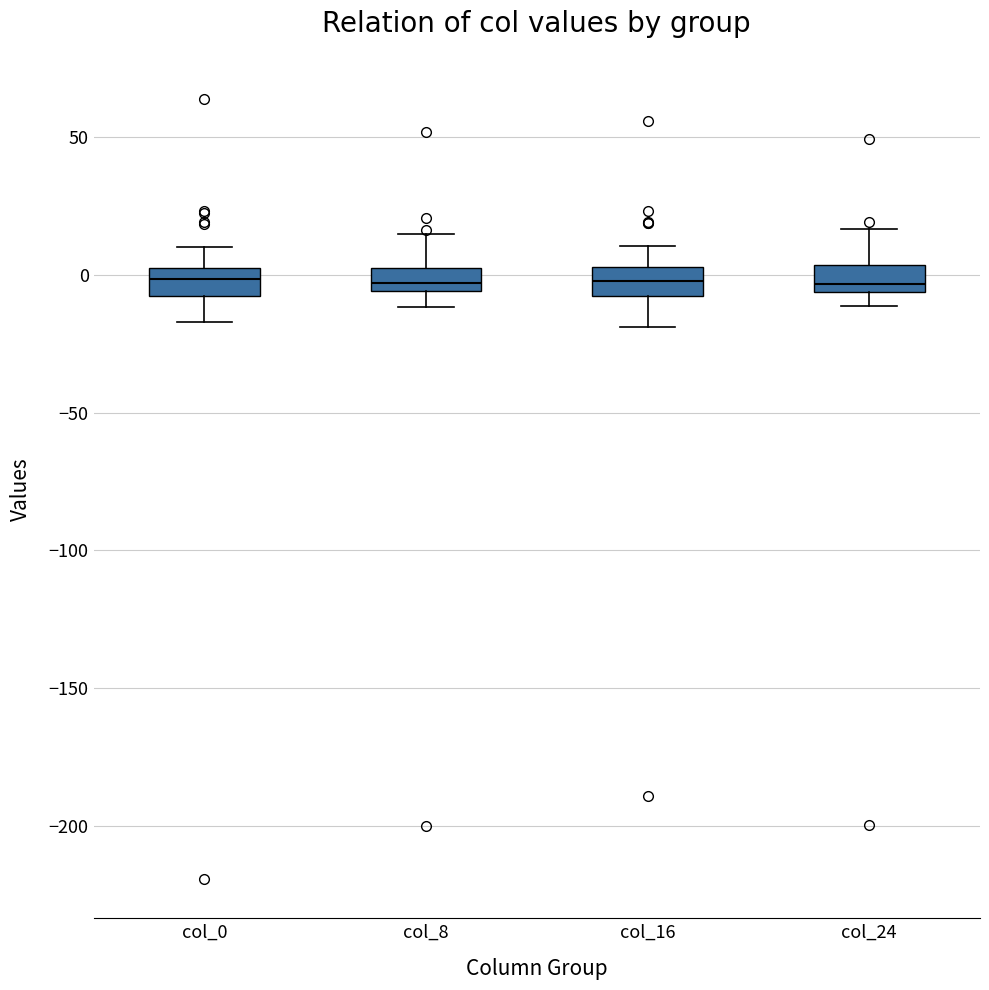

Where does the upper whisker of the box for col_24 end on the y-axis? The values are not printed on the chart, so give them approximately, as read against the axis.

15